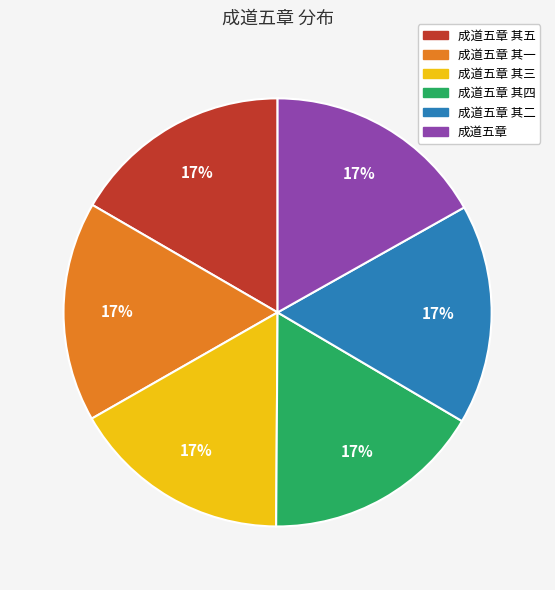

How many slices are in this pie chart?

6